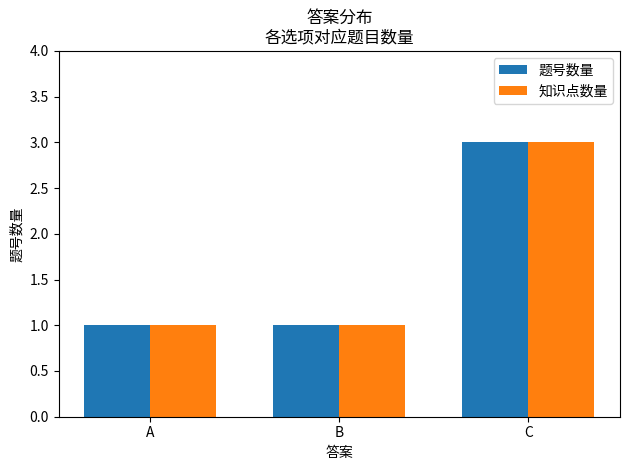

Reading left to right, extract all data points from this chart.

题号数量: A=1	B=1	C=3
知识点数量: A=1	B=1	C=3